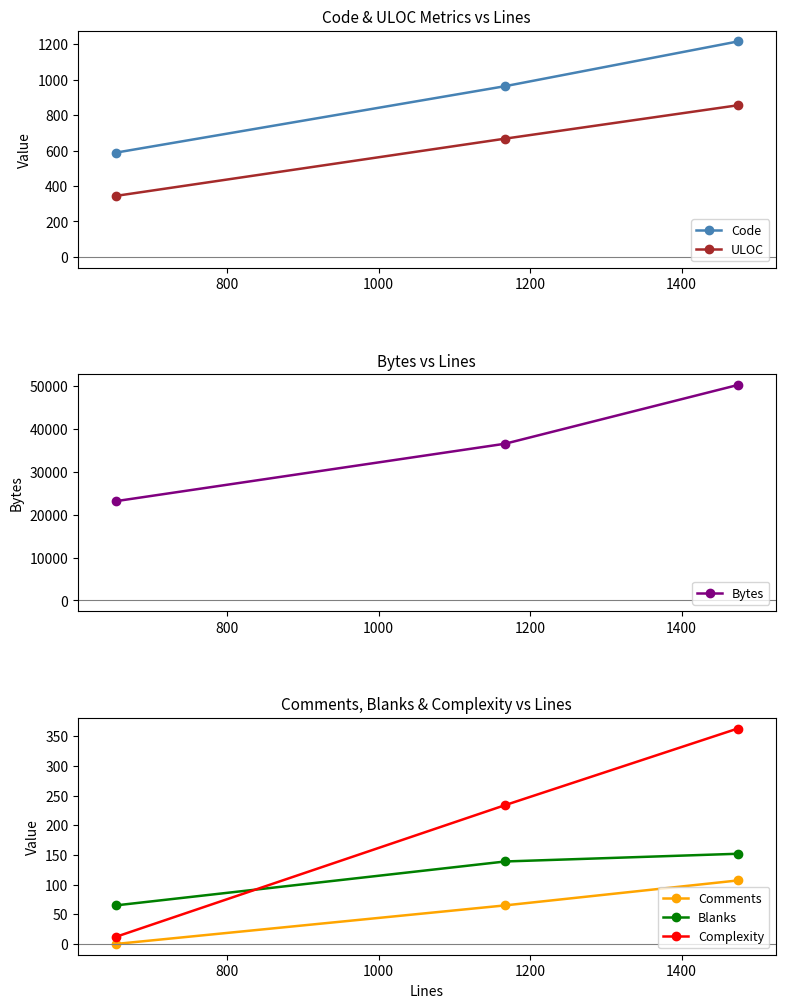

Does the chart display data point markers on the line(s)?

Yes